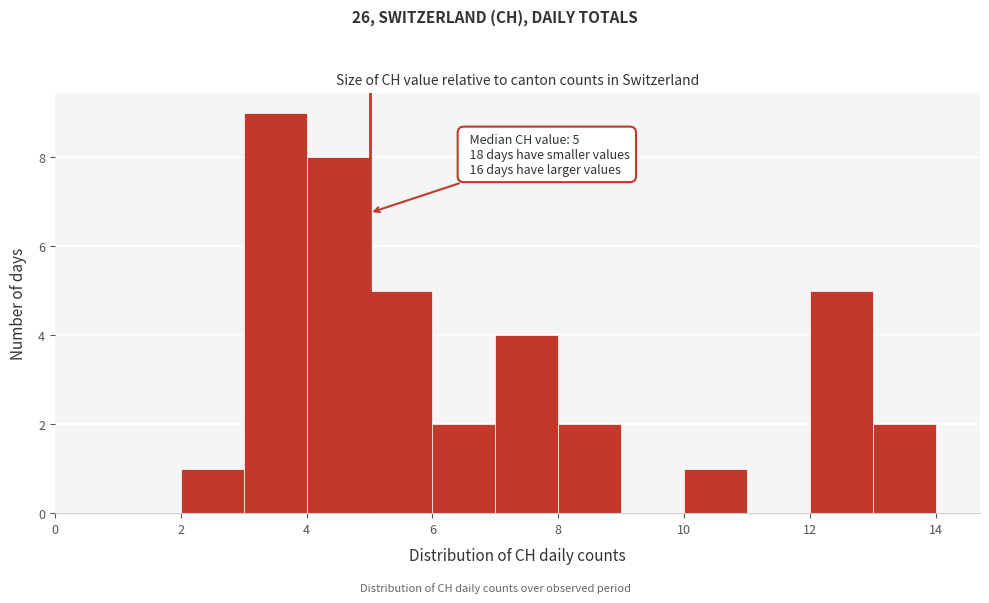

Which range on the x-axis has the tallest bar?

3 to 4